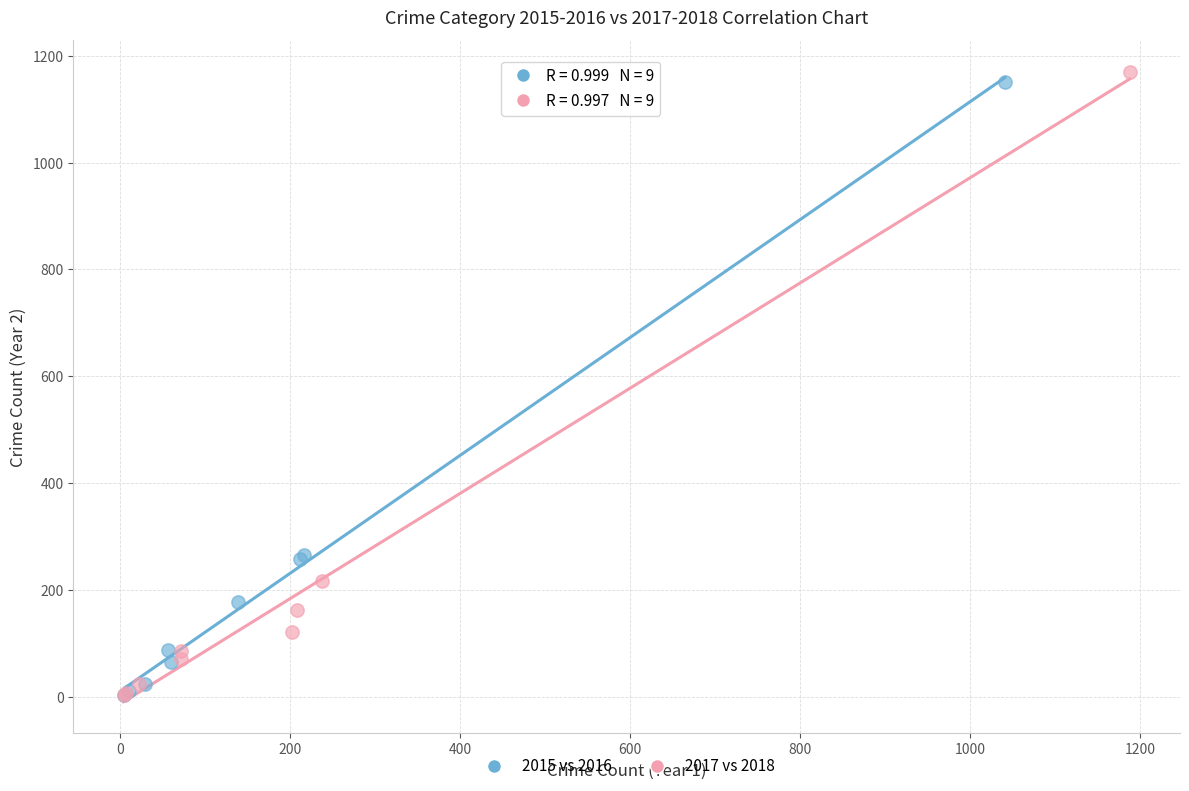

Which series has the largest Y range (max minus min)?

2017 vs 2018